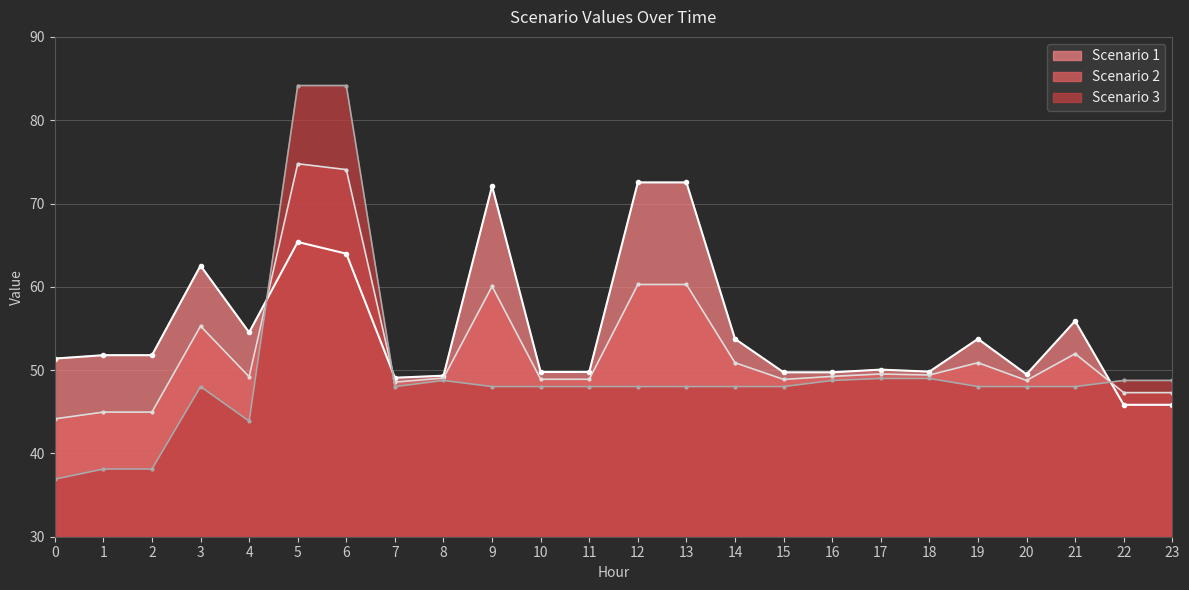

At how many categories does at least one series exceed 83?

2